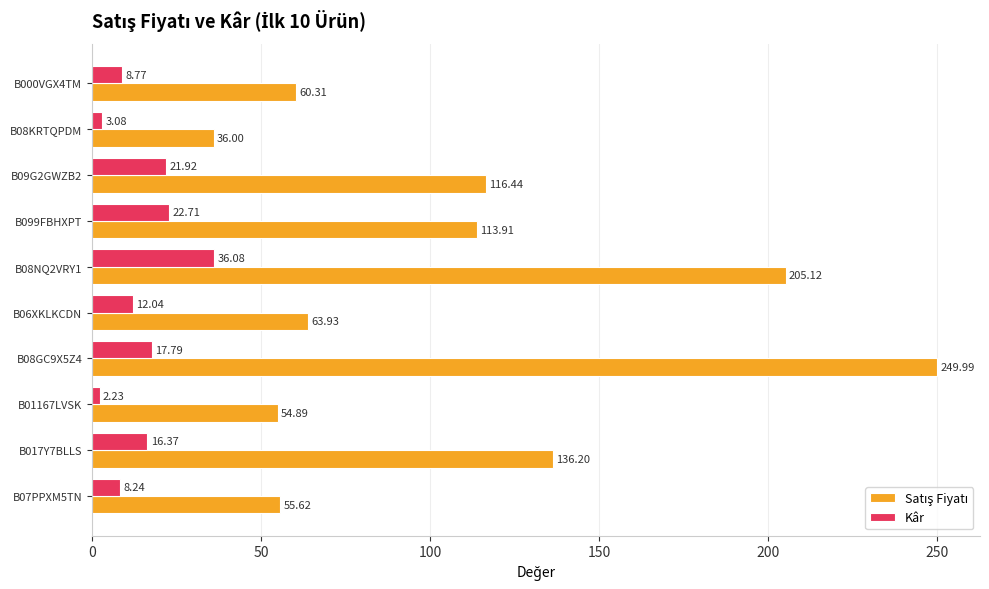

What is the sum of the Kâr values at B099FBHXPT and B07PPXM5TN?

31.0